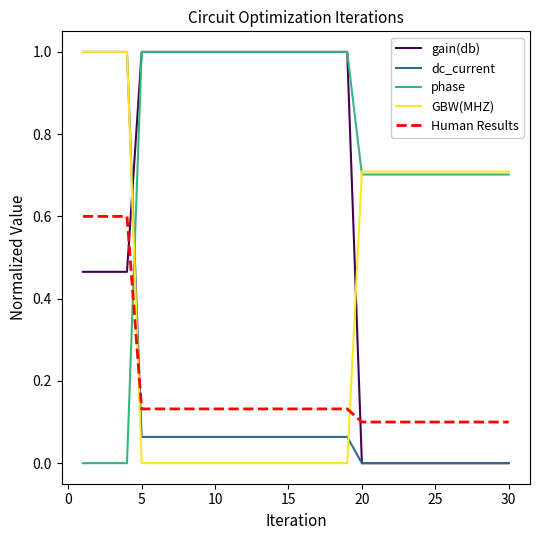

What is the greatest value displayed?

1.0